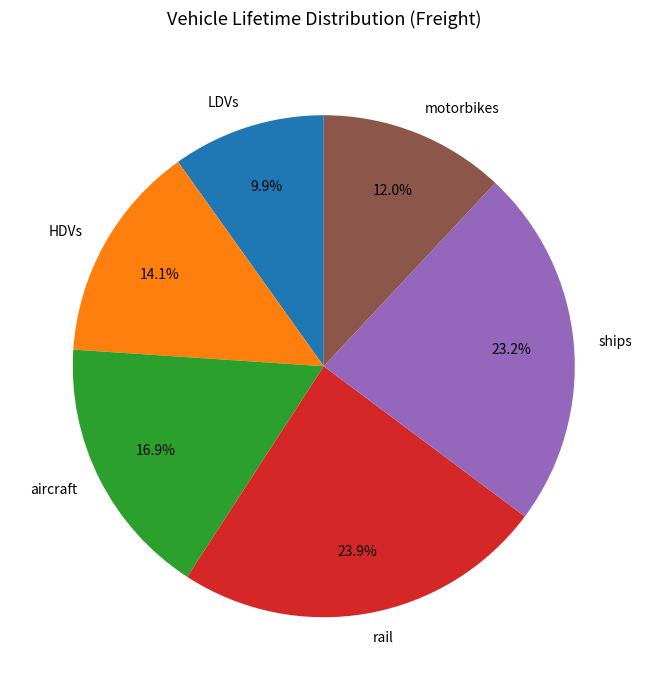

True or false: rail accounts for 24% of the total.

True